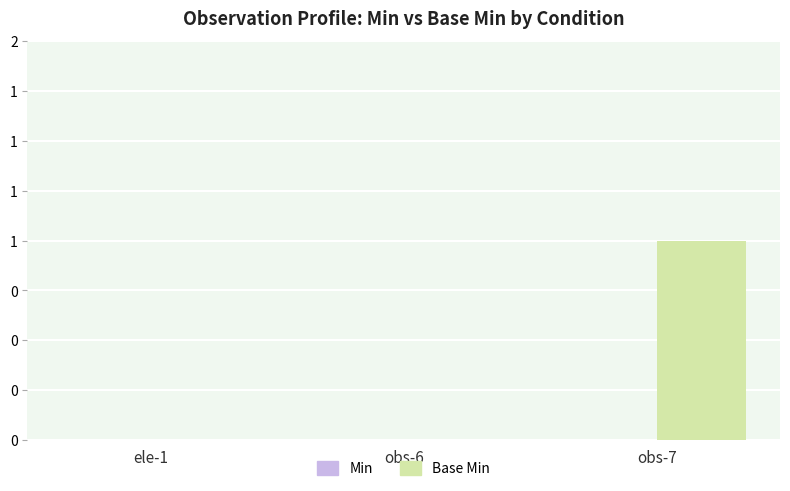

Are the bars horizontal?

No